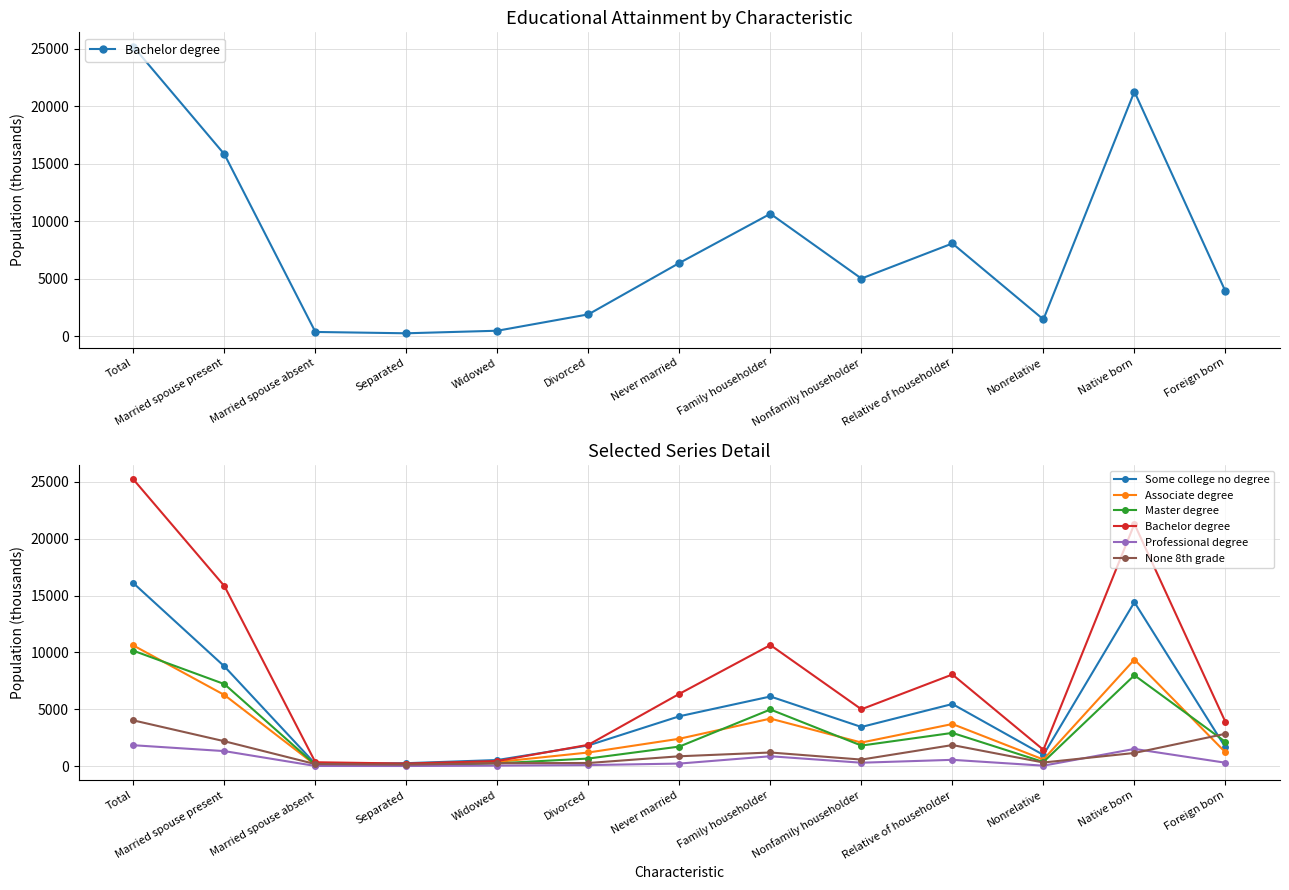

What is the approximate value of Some college no degree at Nonfamily householder?

3462